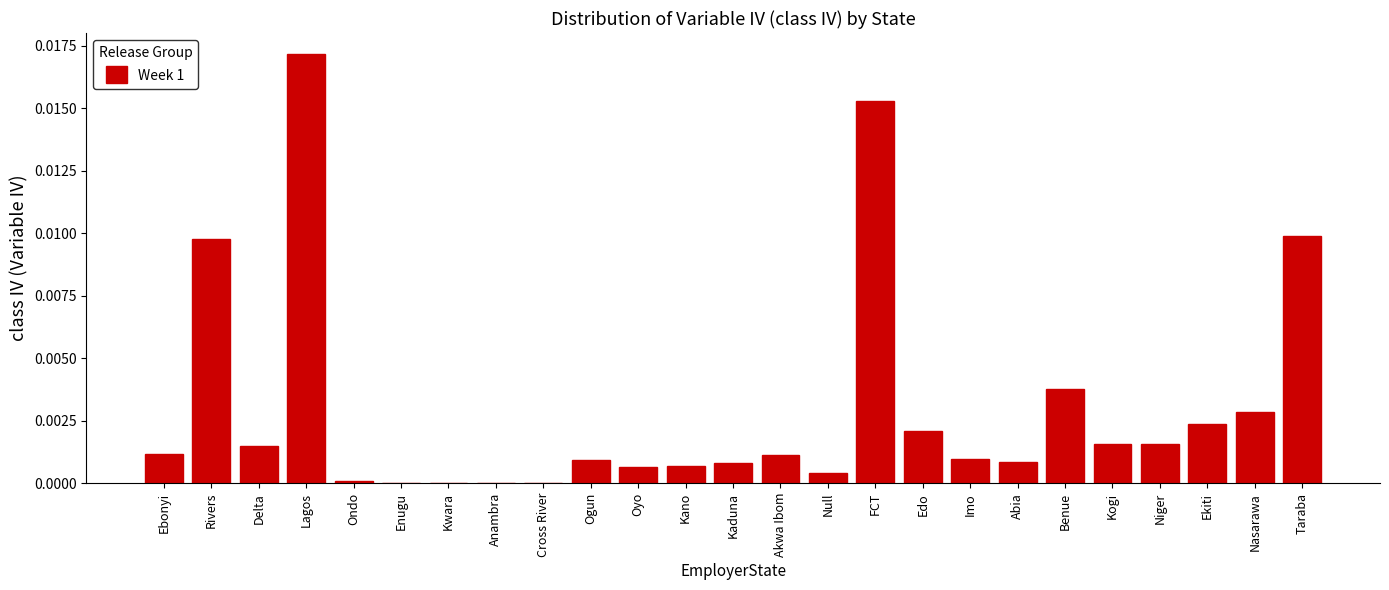

Which has a higher value, Enugu or Edo?

Edo